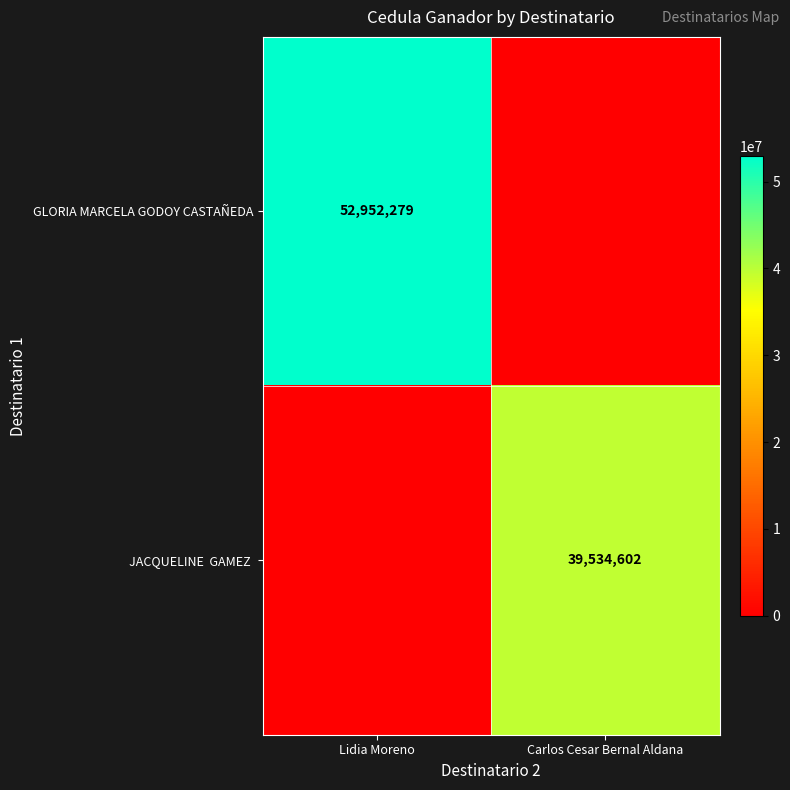

Between Lidia Moreno and Carlos Cesar Bernal Aldana, which is larger?

Lidia Moreno